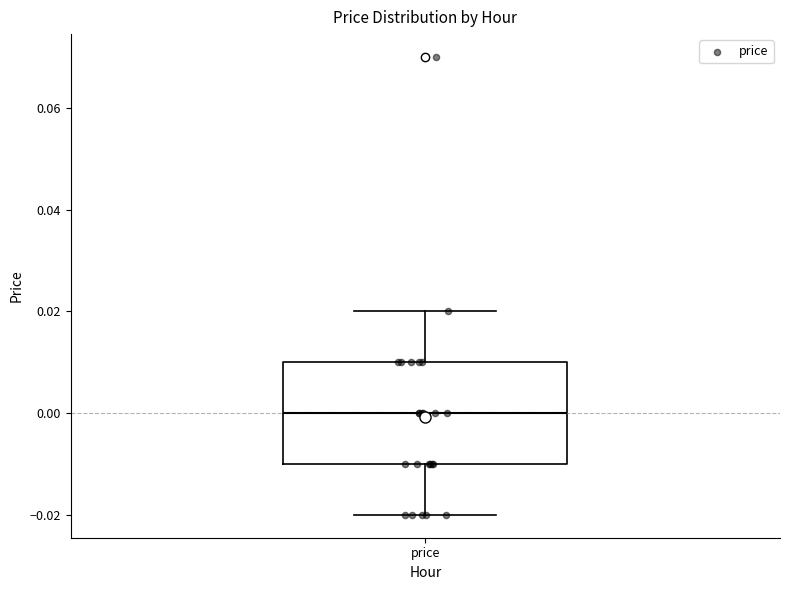

Transcribe this box plot: give where the median line is, the range the box spans, and where the two whiskers end, as read against the y-axis. The values are not printed on the chart, so give them approximately, as read against the axis.

median 0.00, box -0.01 to 0.01, whiskers -0.02 to 0.02